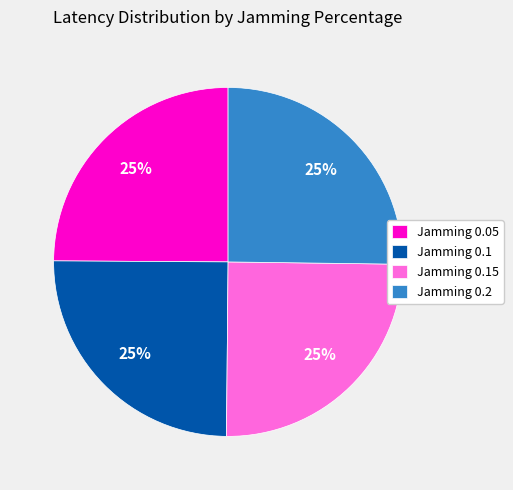

The Jamming 0.1 slice represents 25% of the pie. True or false?

True